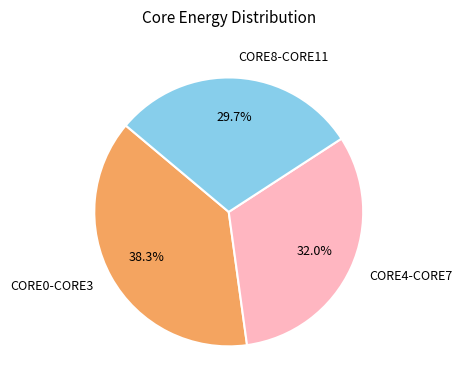

Count the number of slices in the pie.

3